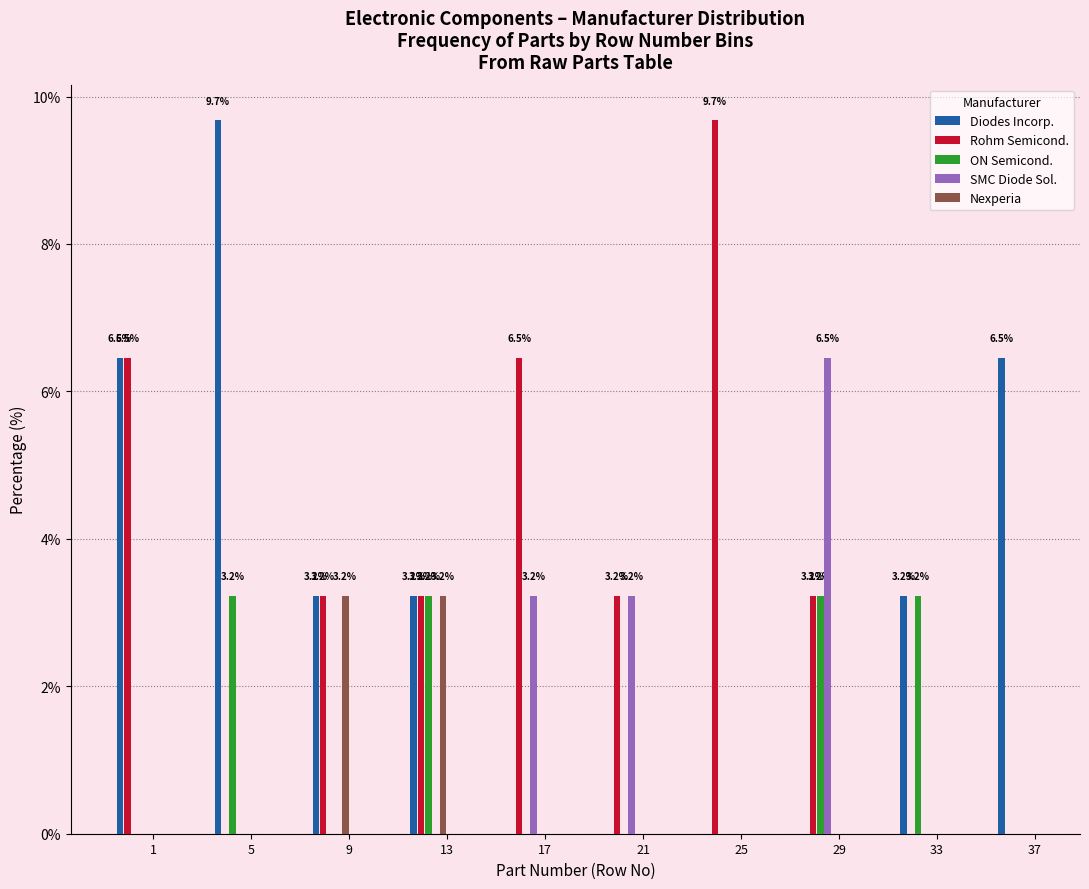

Is it true that Rohm Semicond. equals 1.9 at 17?

False